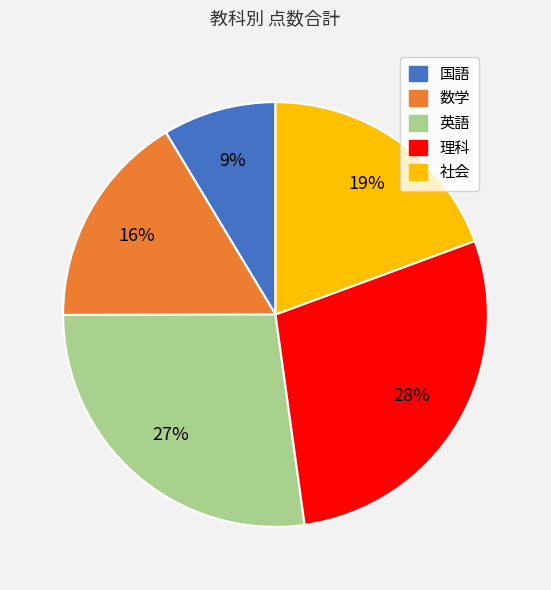

How many slices are in this pie chart?

5